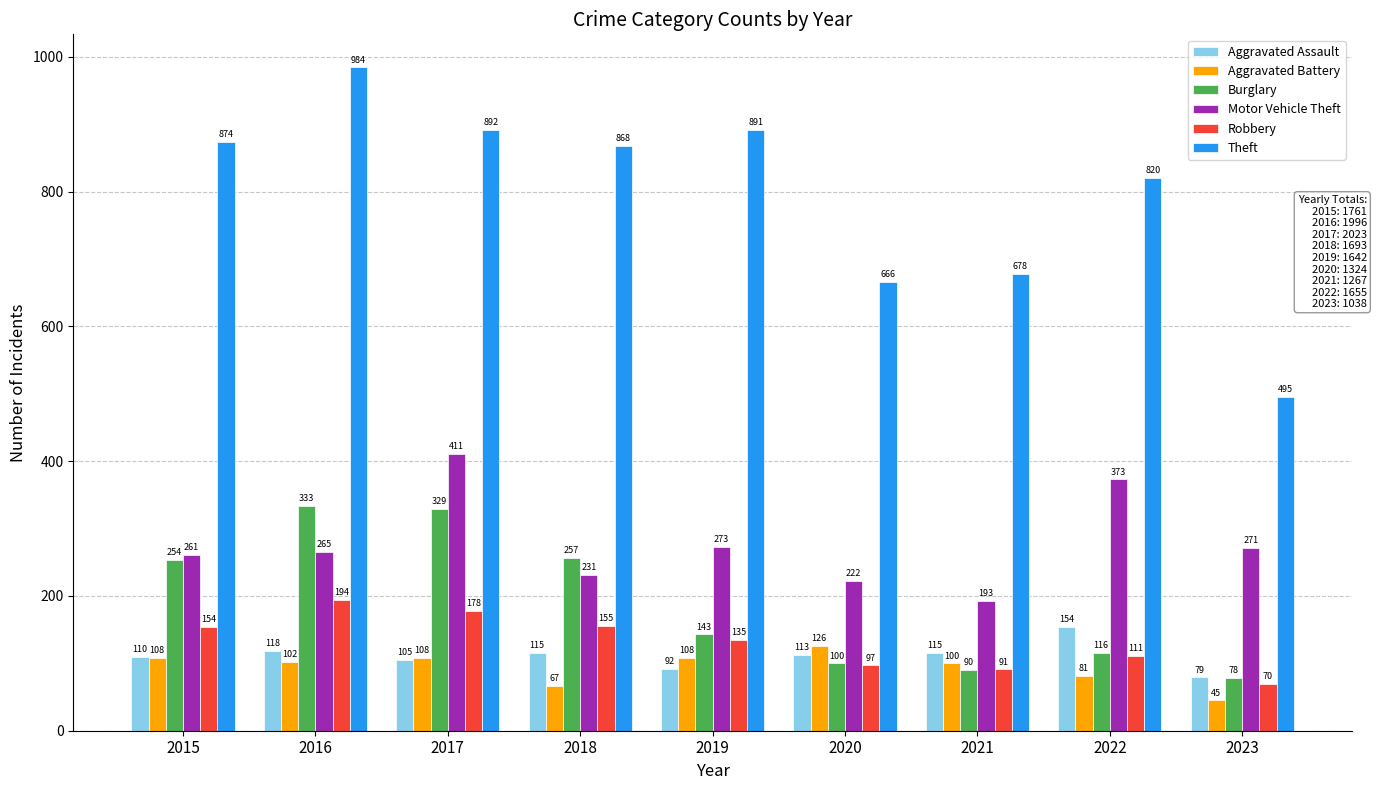

At which category is the sum across all series the highest?

2017